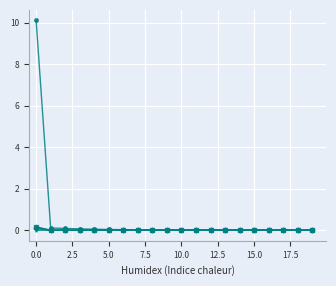

What is the maximum value shown in the chart?

10.1